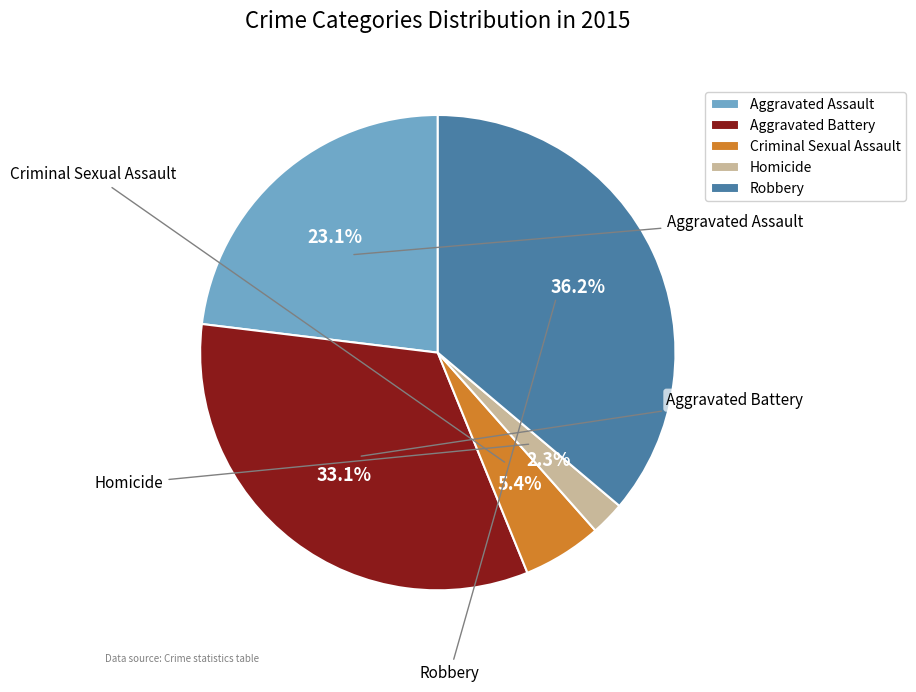

To the nearest percent, what portion does Aggravated Battery represent?

33%